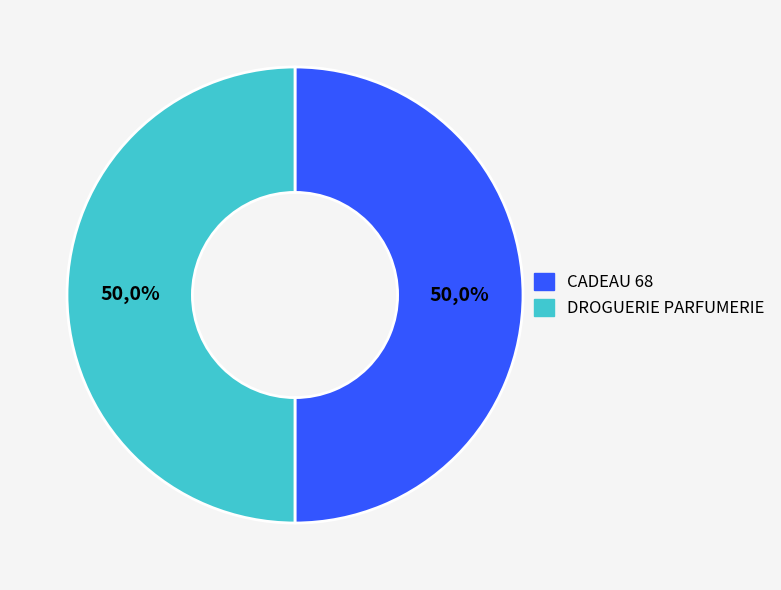

Is there any slice that represents more than half of the pie?

Yes